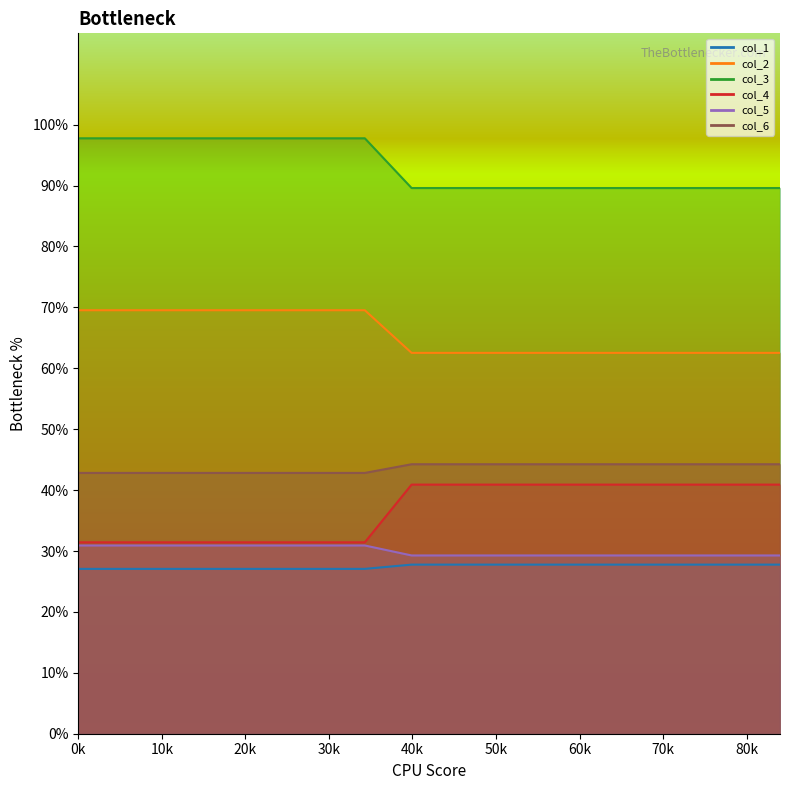

Is it true that col_2 equals 101.9 at 39.9?

False